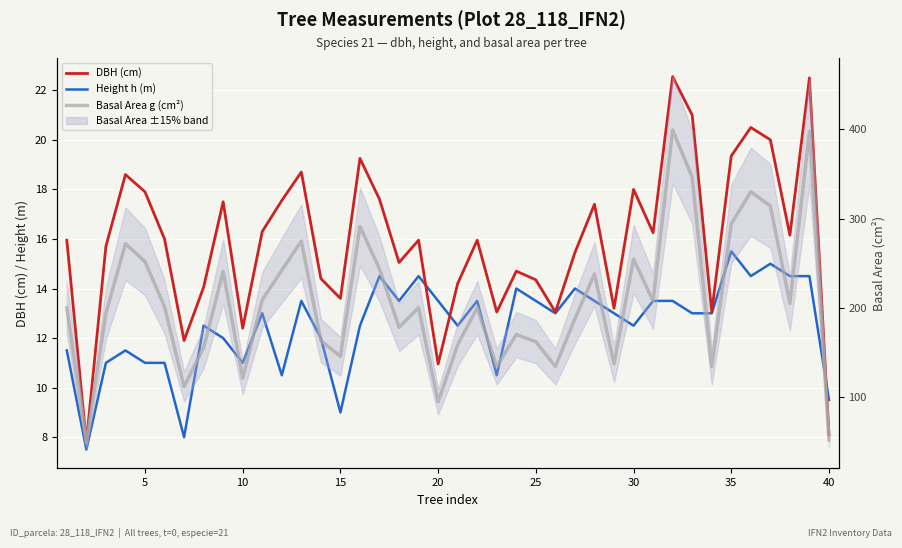

What is the value of the Height h (m) point at the 25th from the left?

13.5